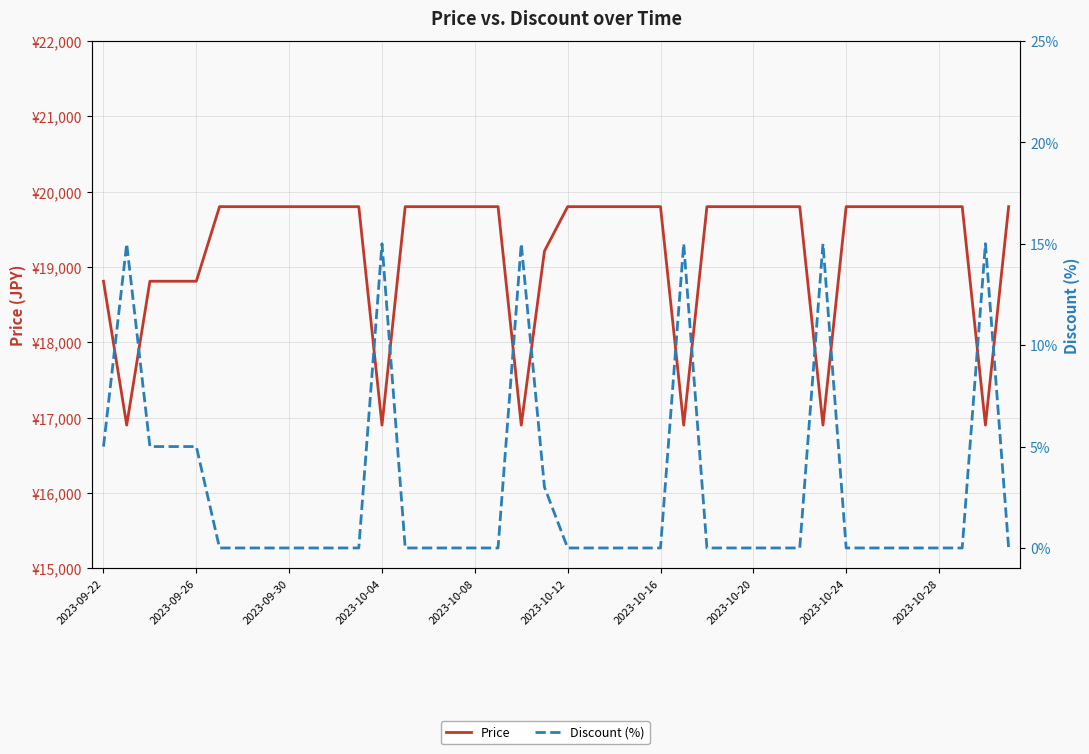

What position from the left is 37?

38